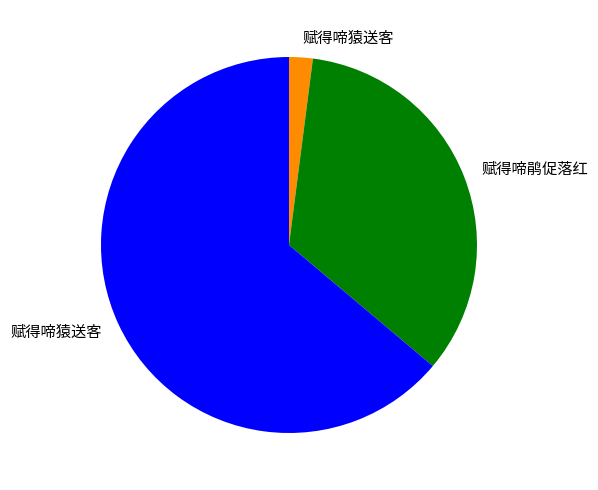

Does any single category account for the majority?

Yes